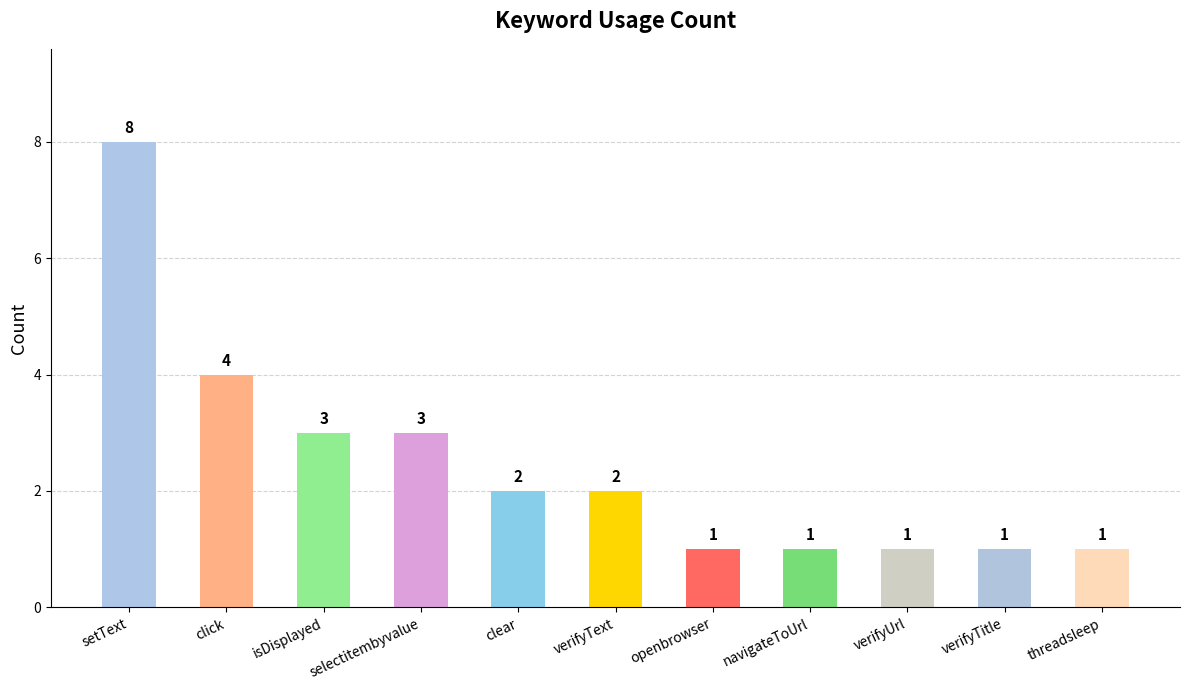

What position from the right is navigateToUrl?

4